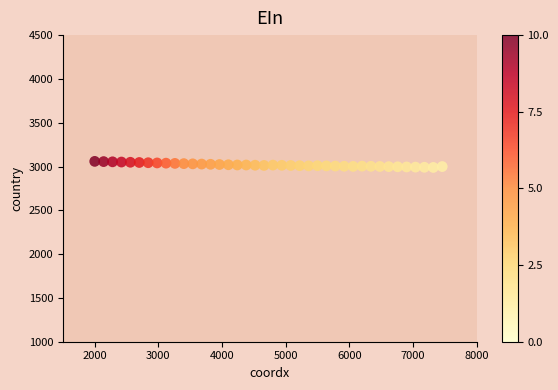

What is the range of Y values (max minus min)?

69.2